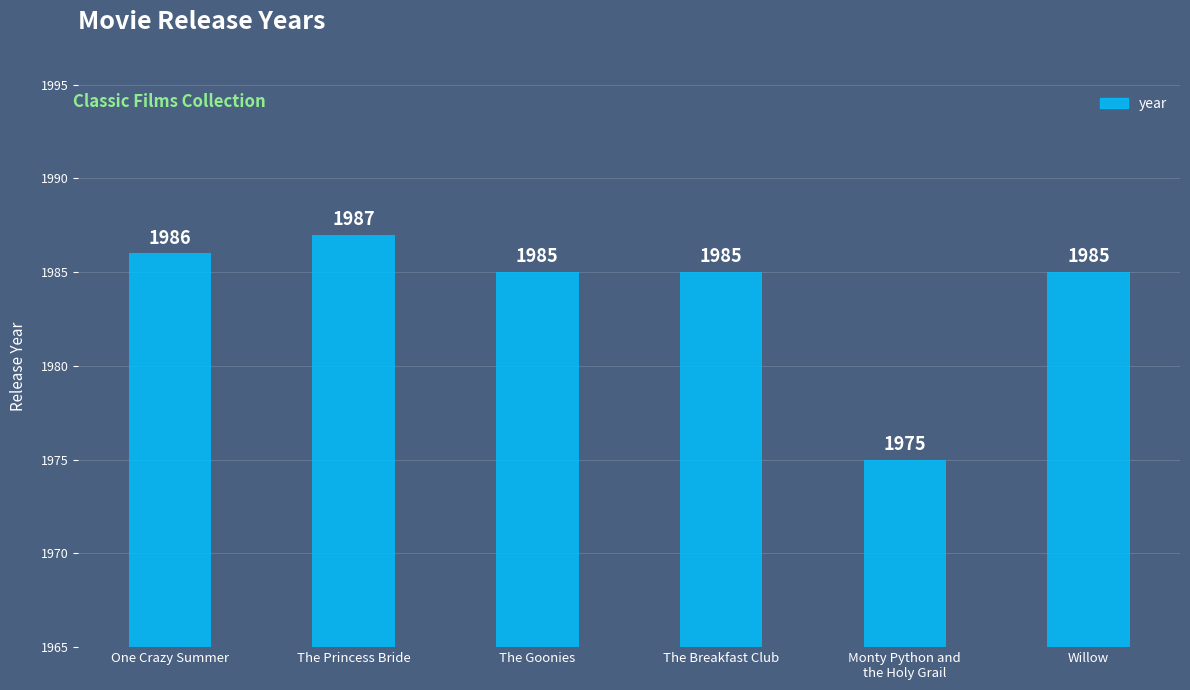

What is the sum of the values at The Goonies and The Princess Bride?

3972